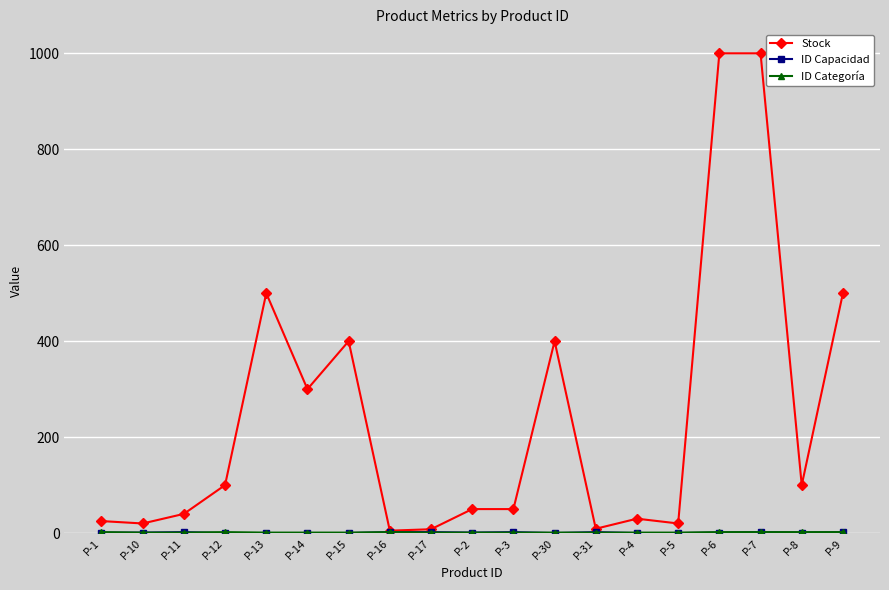

What is the highest value of the Stock series?

1000